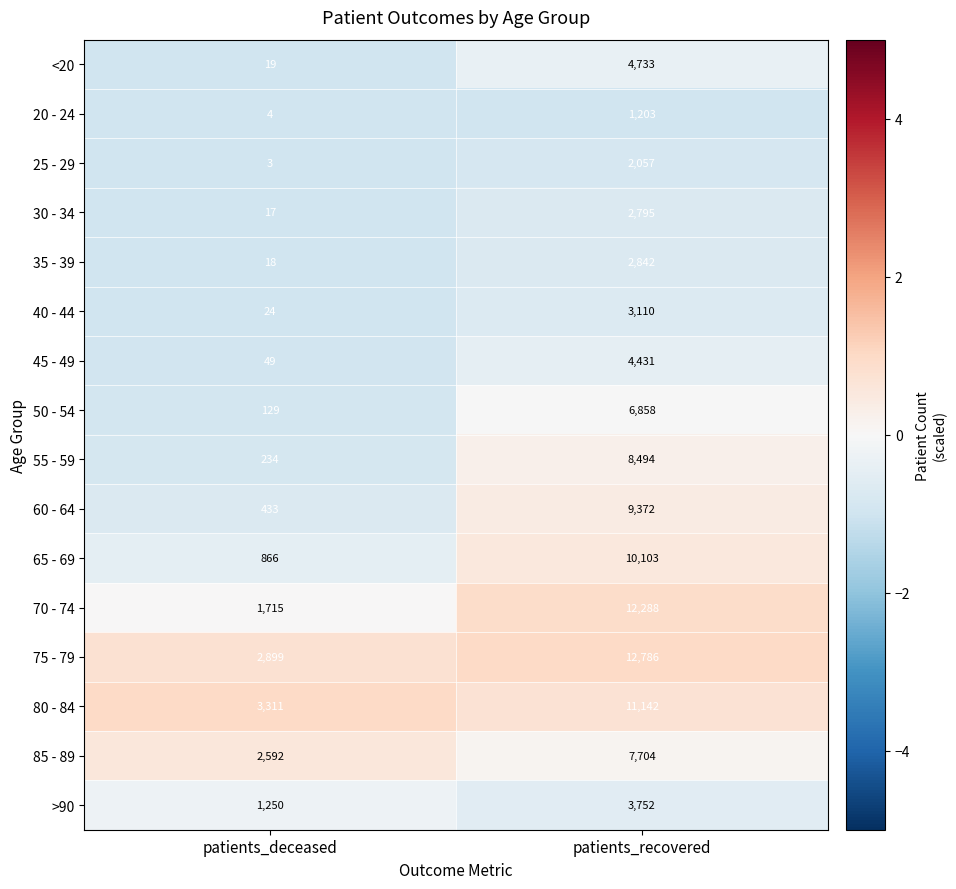

What is the spread (max minus min) of values at patients_recovered?

11583